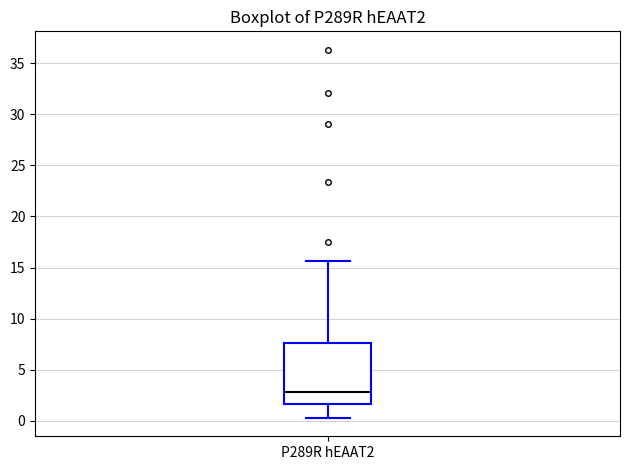

Transcribe this box plot: give where the median line is, the range the box spans, and where the two whiskers end, as read against the y-axis. The values are not printed on the chart, so give them approximately, as read against the axis.

median 3.0, box 1.5 to 7.5, whiskers 0.5 to 15.5